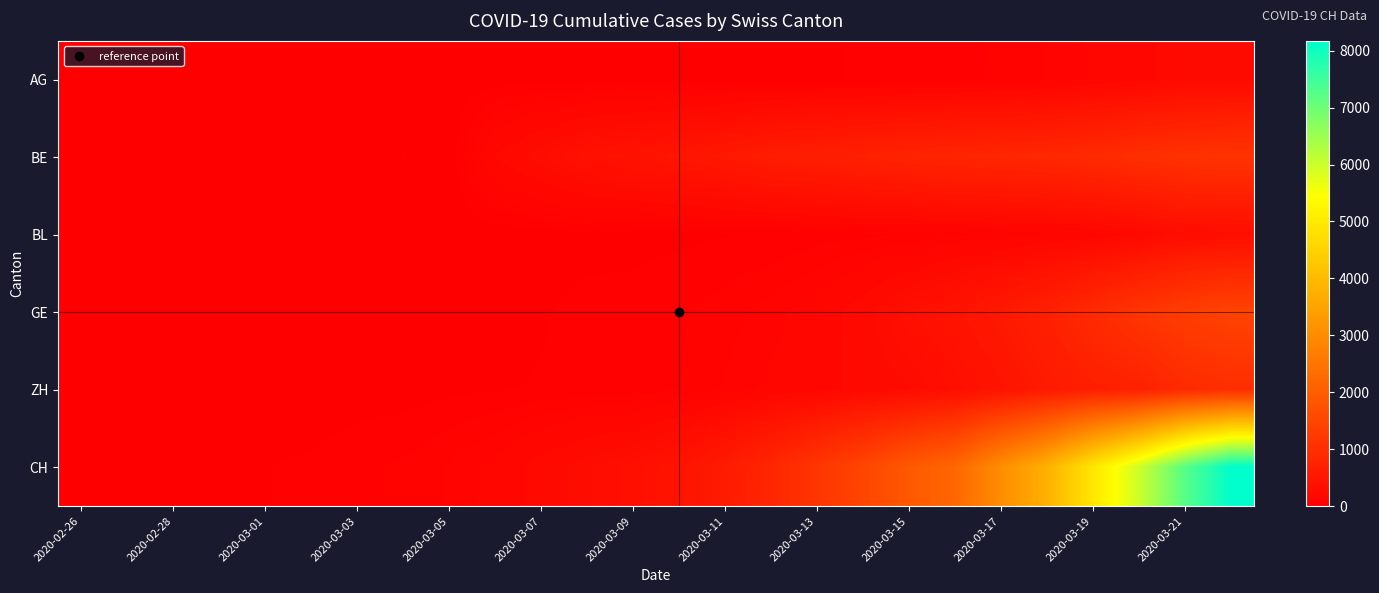

How many data points does each series have?

26